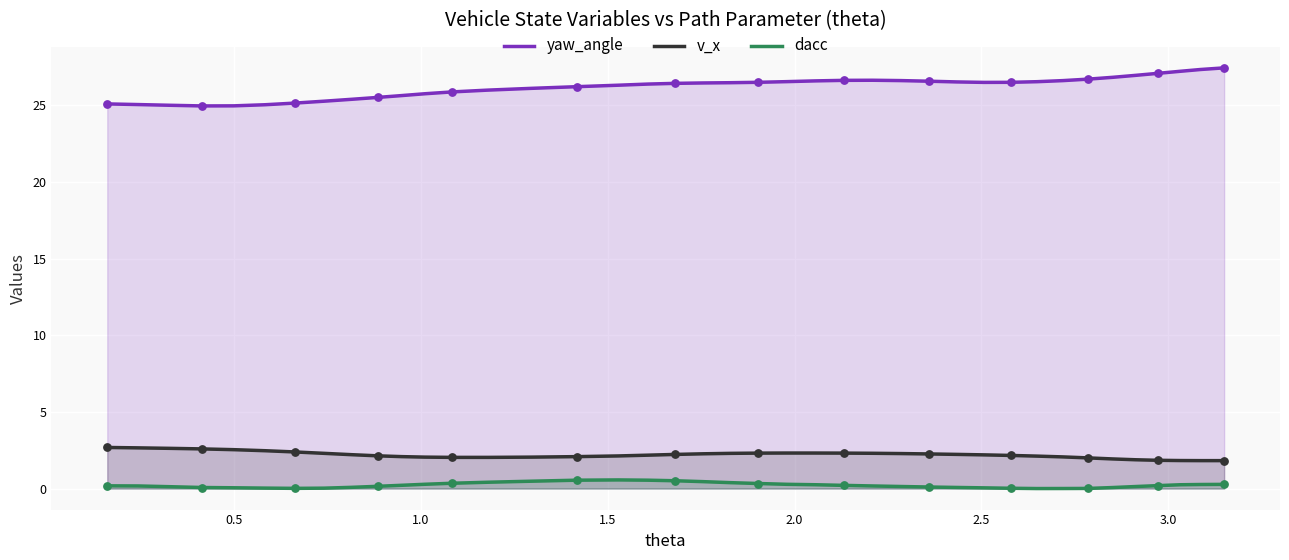

Which series has the largest total across all categories?

yaw_angle